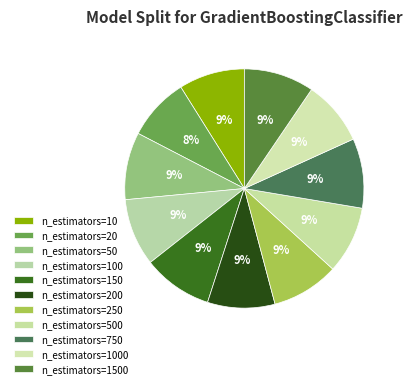

True or false: n_estimators=10 accounts for 9% of the total.

True